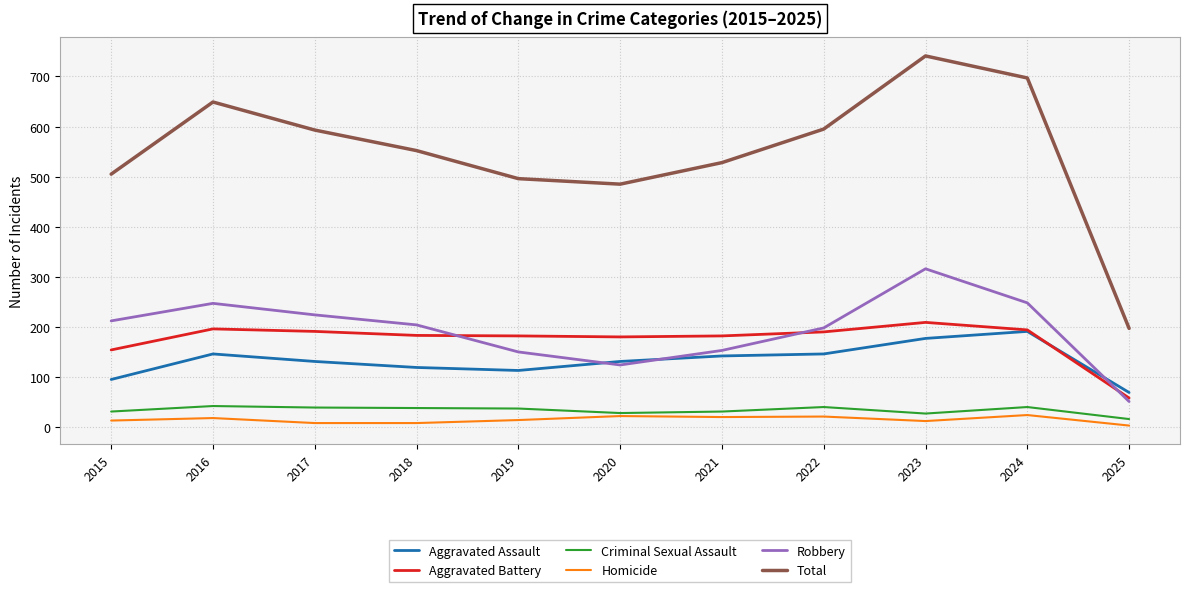

Where is Total nearest to the value 469?

2020